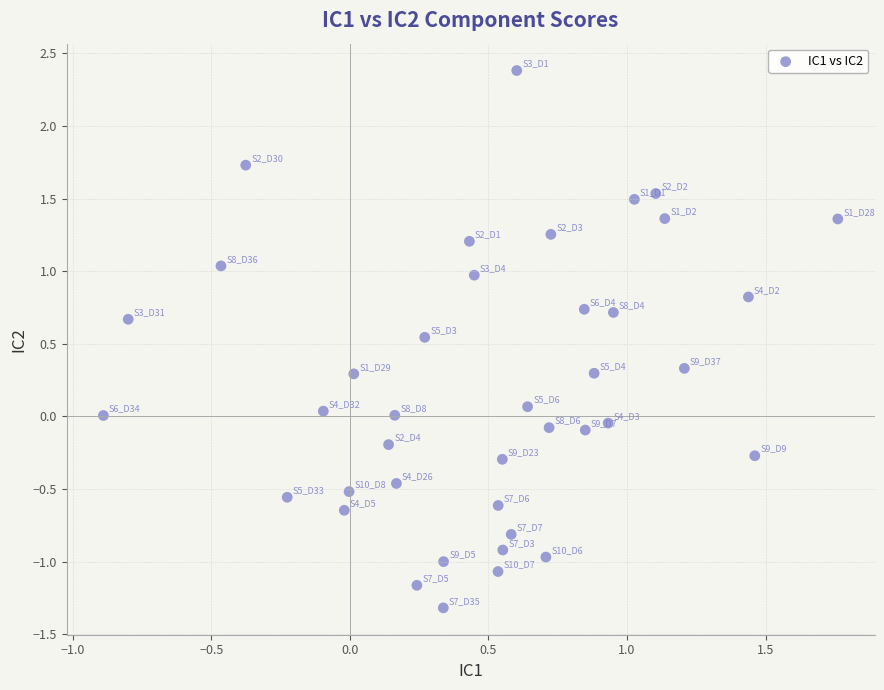

What is the range of X values (max minus min)?

2.7